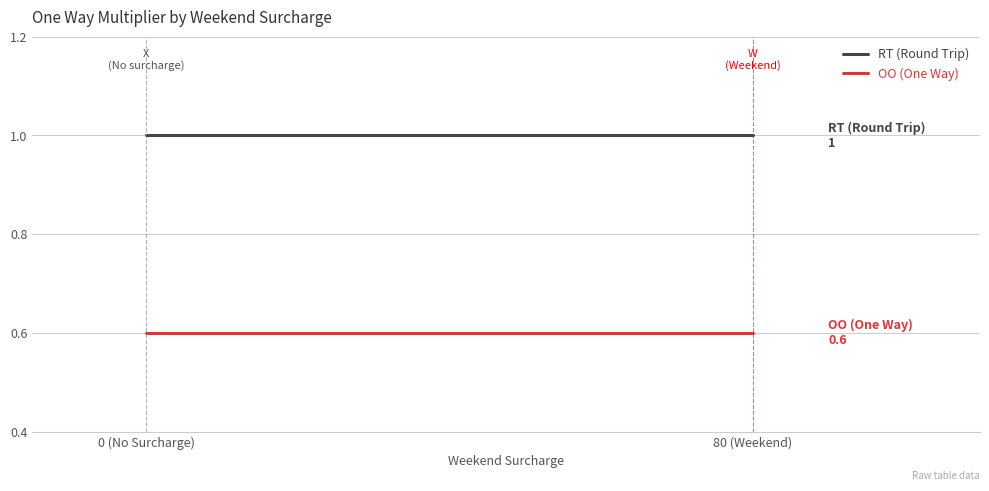

Reading left to right, list all the values displayed in this chart.

RT (Round Trip): 1.0	1.0
OO (One Way): 0.6	0.6